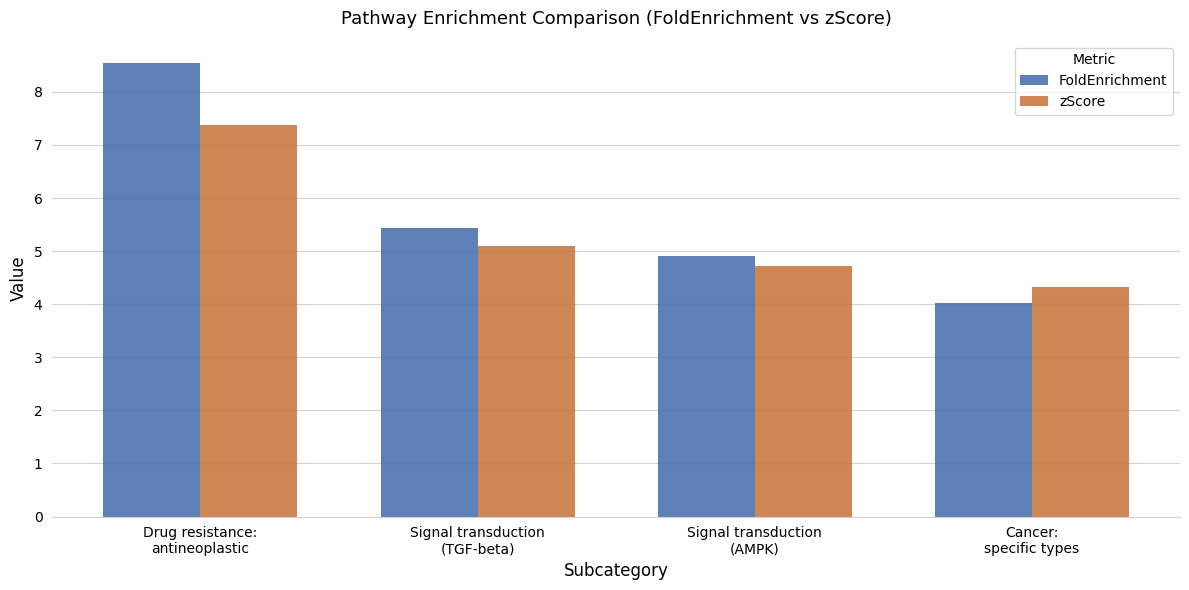

The FoldEnrichment series shows 1.0 at Cancer:
specific types. True or false?

False